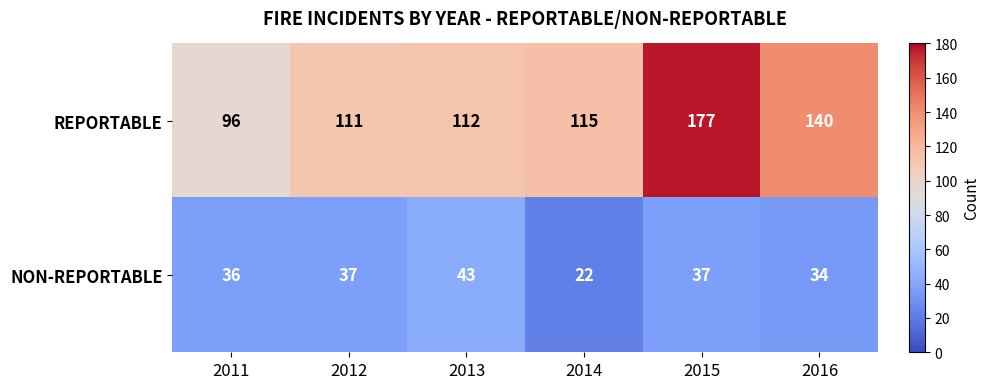

At how many categories does at least one series exceed 107?

5